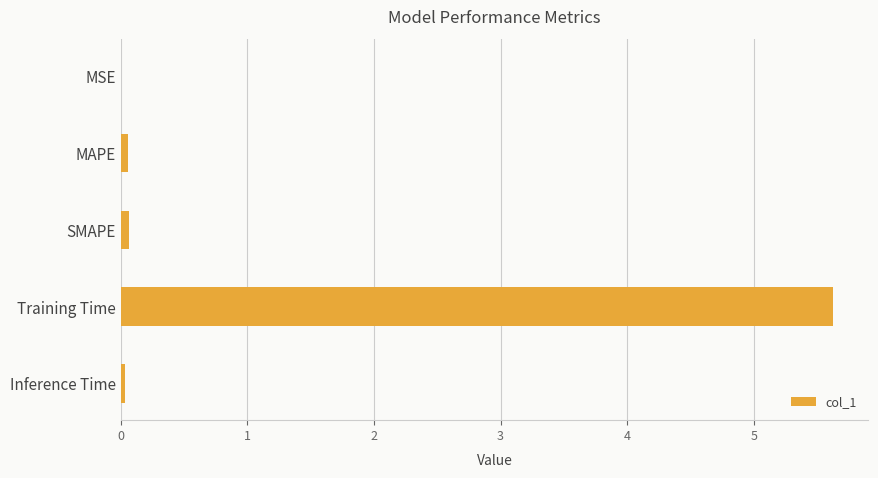

What is the sum of all values?

5.8